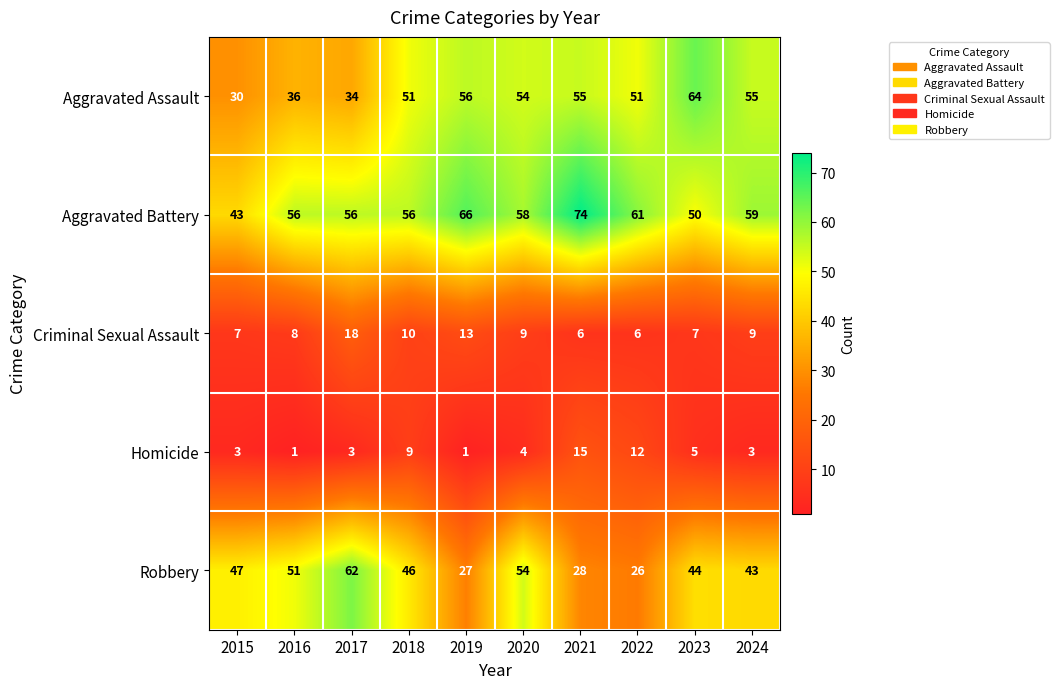

Between 2016 and 2022, which series saw the biggest shift?

Robbery